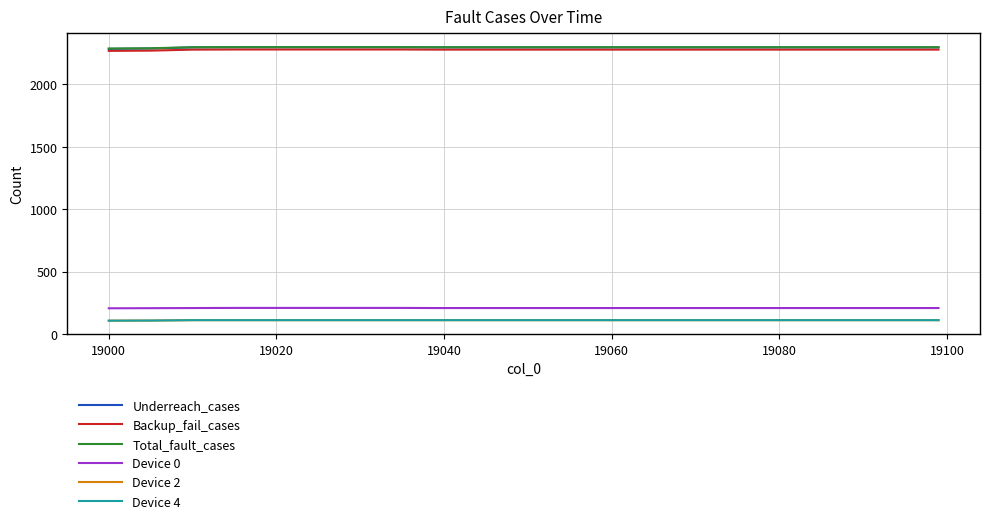

Does the chart display data point markers on the line(s)?

No